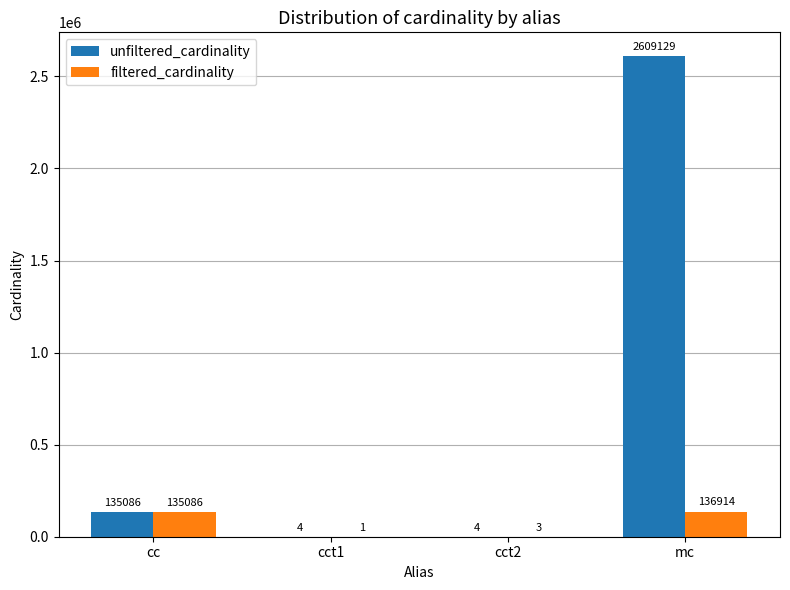

What is the sum of all unfiltered_cardinality values?

2744223